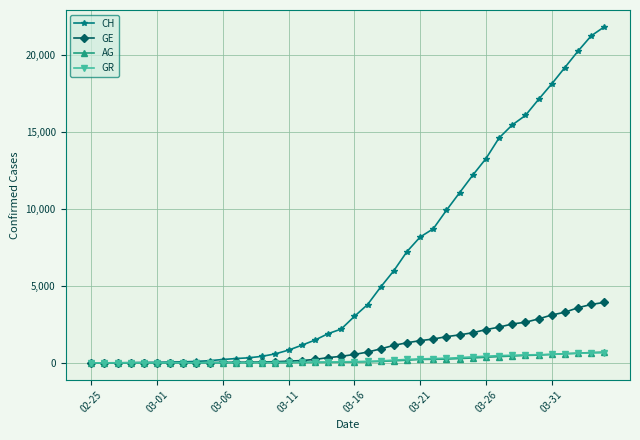

What is the greatest value displayed?

21813